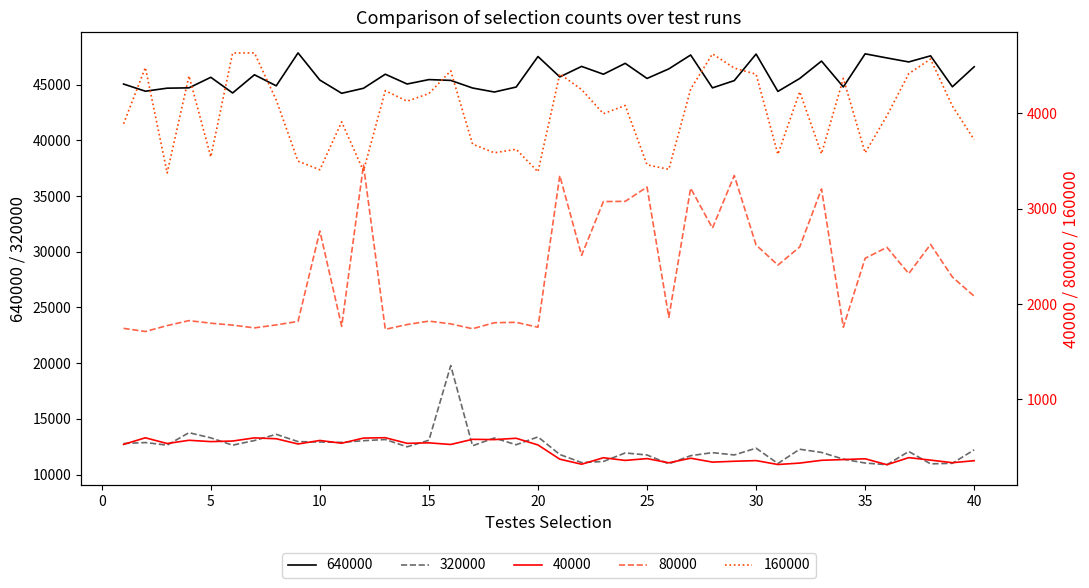

True or false: 80000 and 640000 intersect in this chart.

False